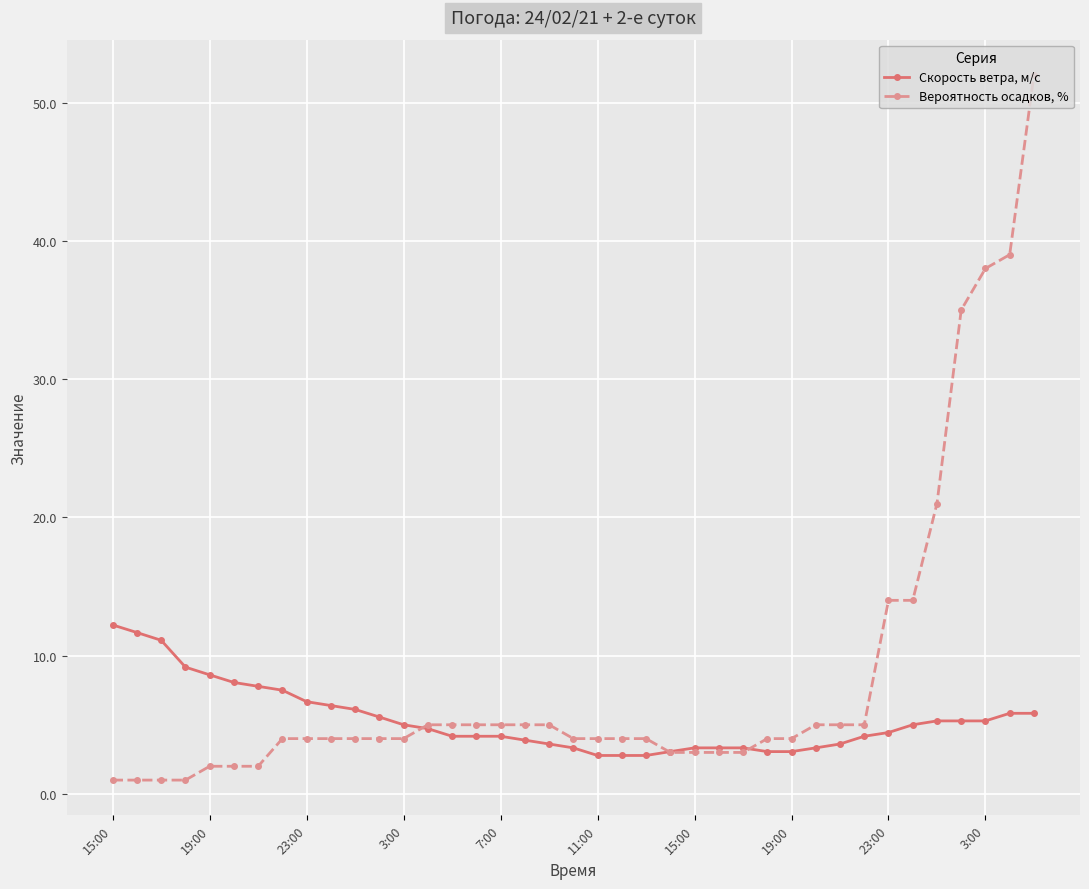

List the series in order of their peak value, highest first.

Вероятность осадков, %, Скорость ветра, м/c